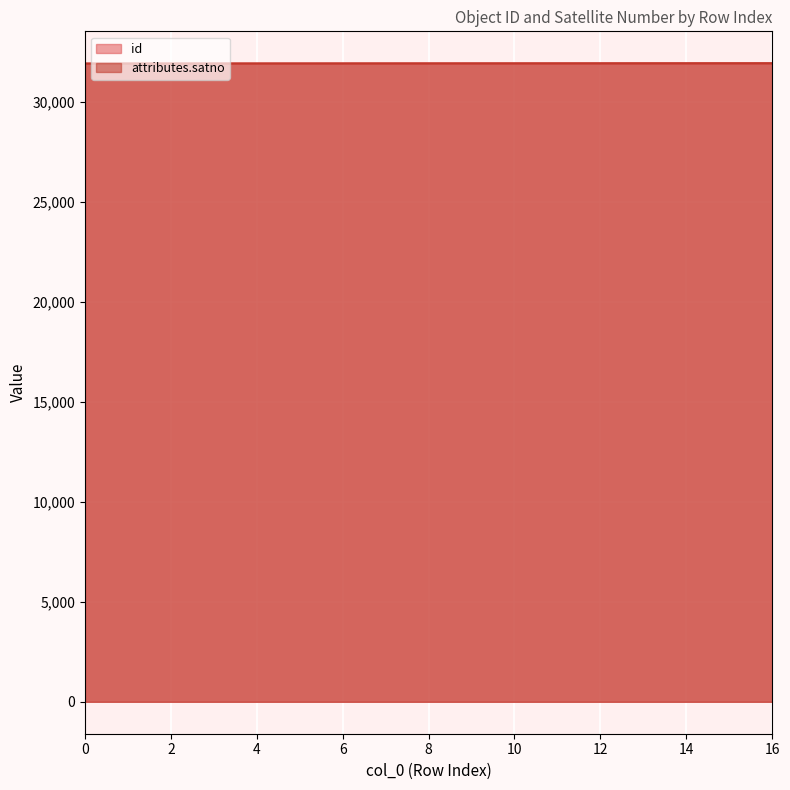

At which category is the sum across all series the highest?

16